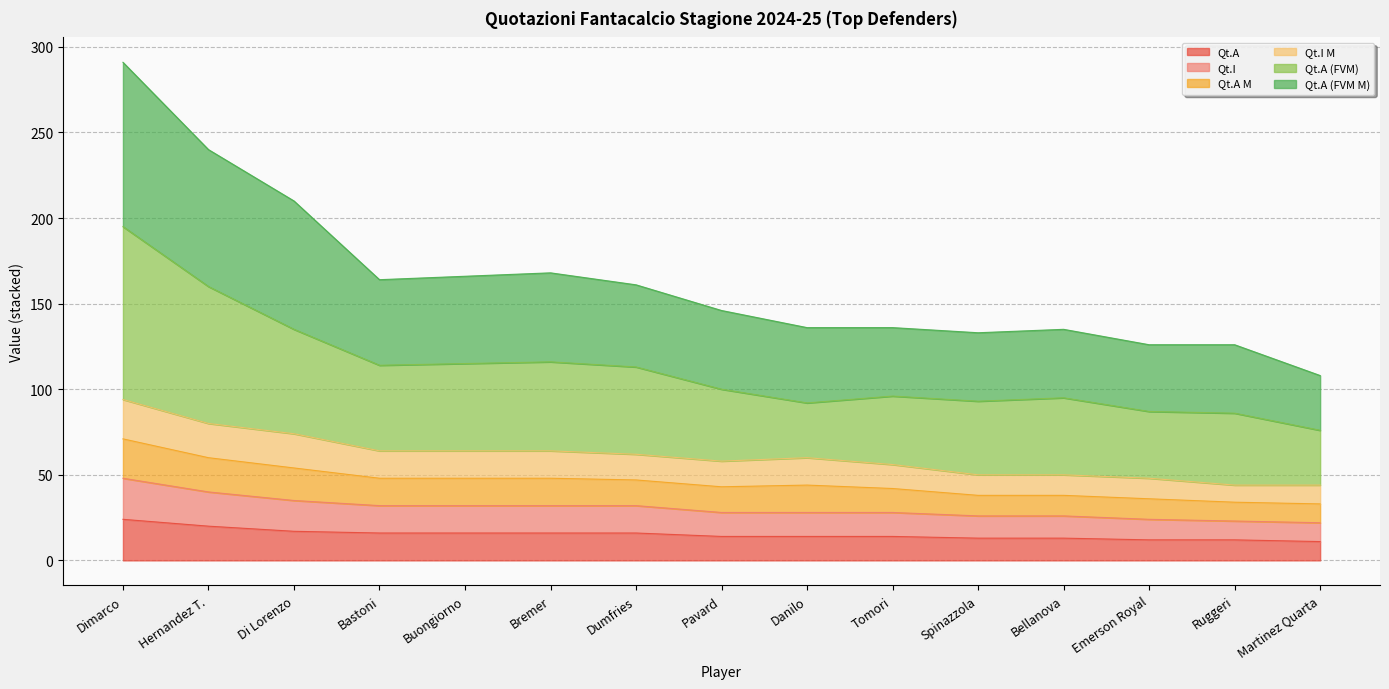

What is the total value across all series at Di Lorenzo?

210